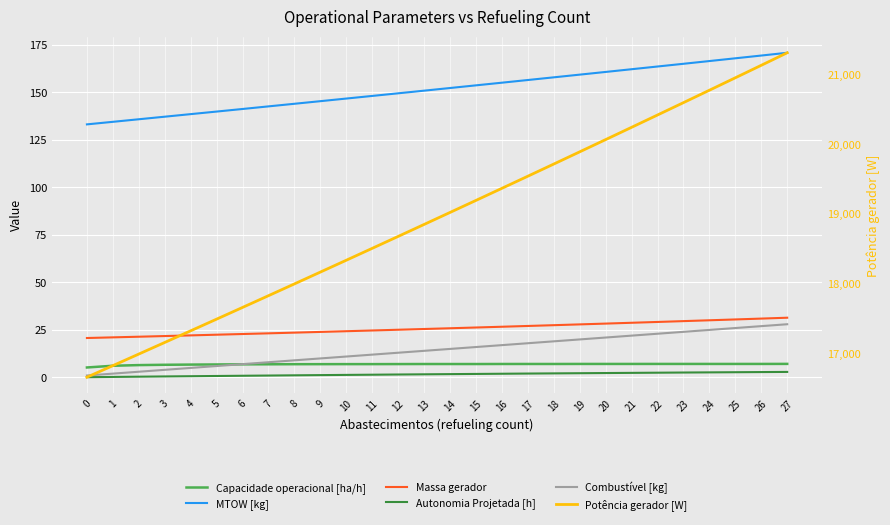

Rank the series by their maximum value, from lowest to highest.

Autonomia Projetada [h], Capacidade operacional [ha/h], Combustível [kg], Massa gerador, MTOW [kg], Potência gerador [W]